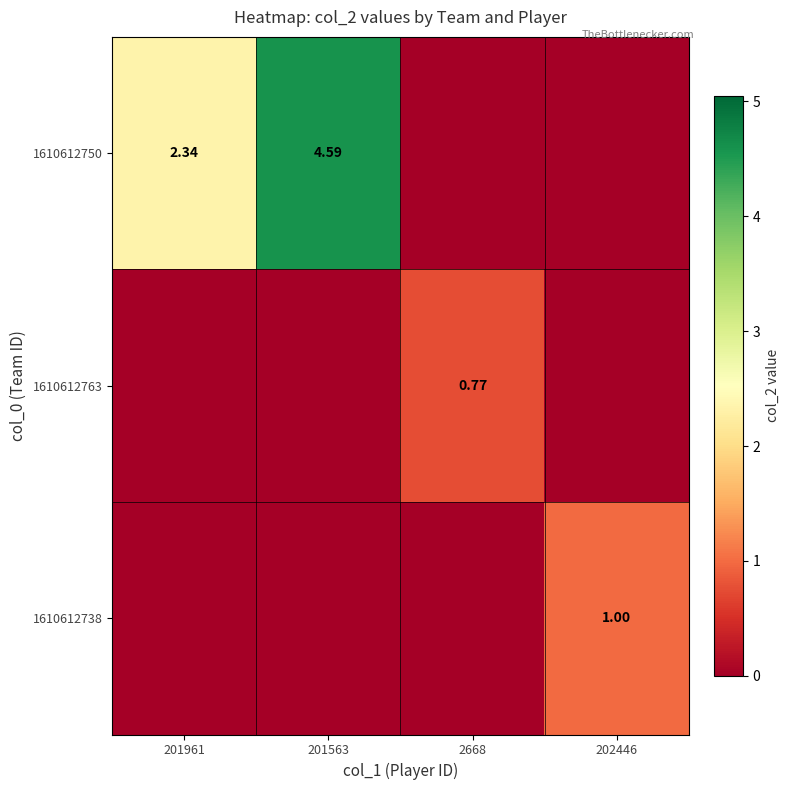

At which category does the chart reach its minimum across all series?

2668